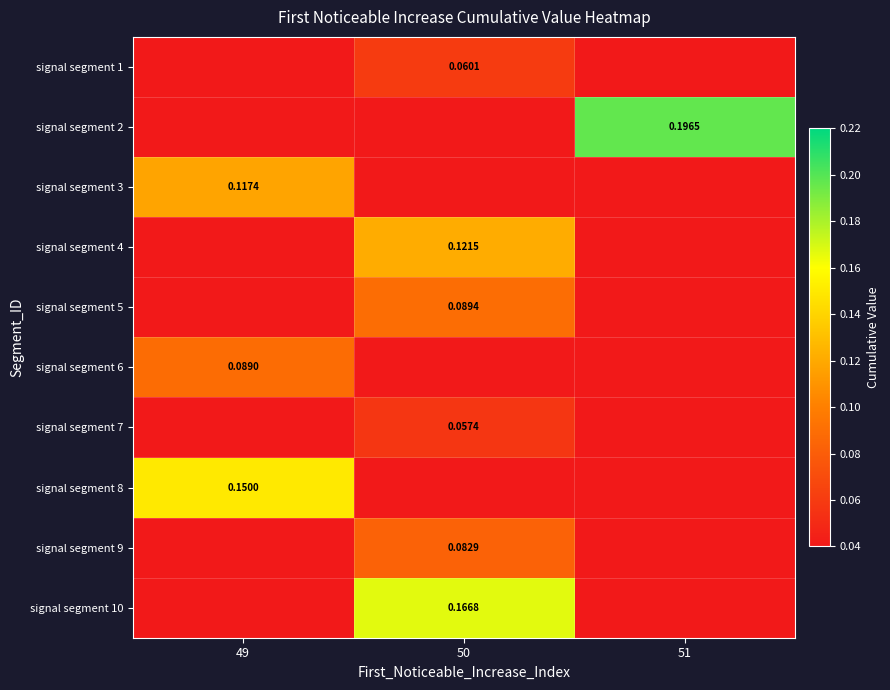

Which series changed the most between 50 and 51?

signal segment 2